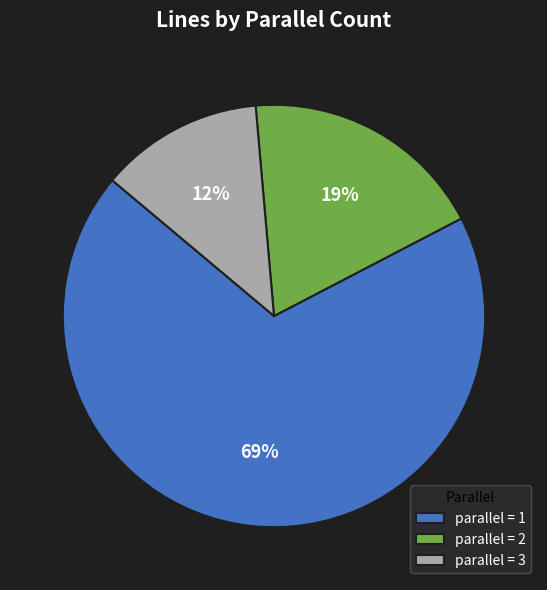

To the nearest percent, what percentage of the pie is parallel = 1?

69%